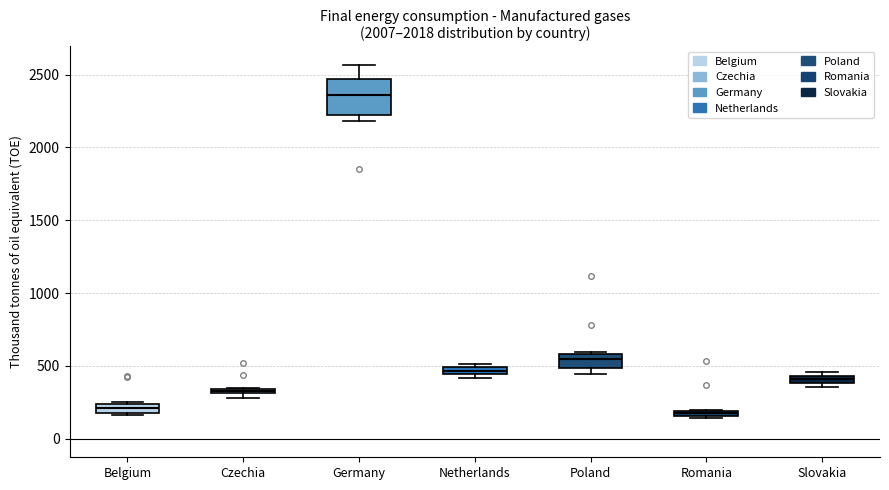

Which box is the tallest, from its lower edge to its upper edge?

Germany